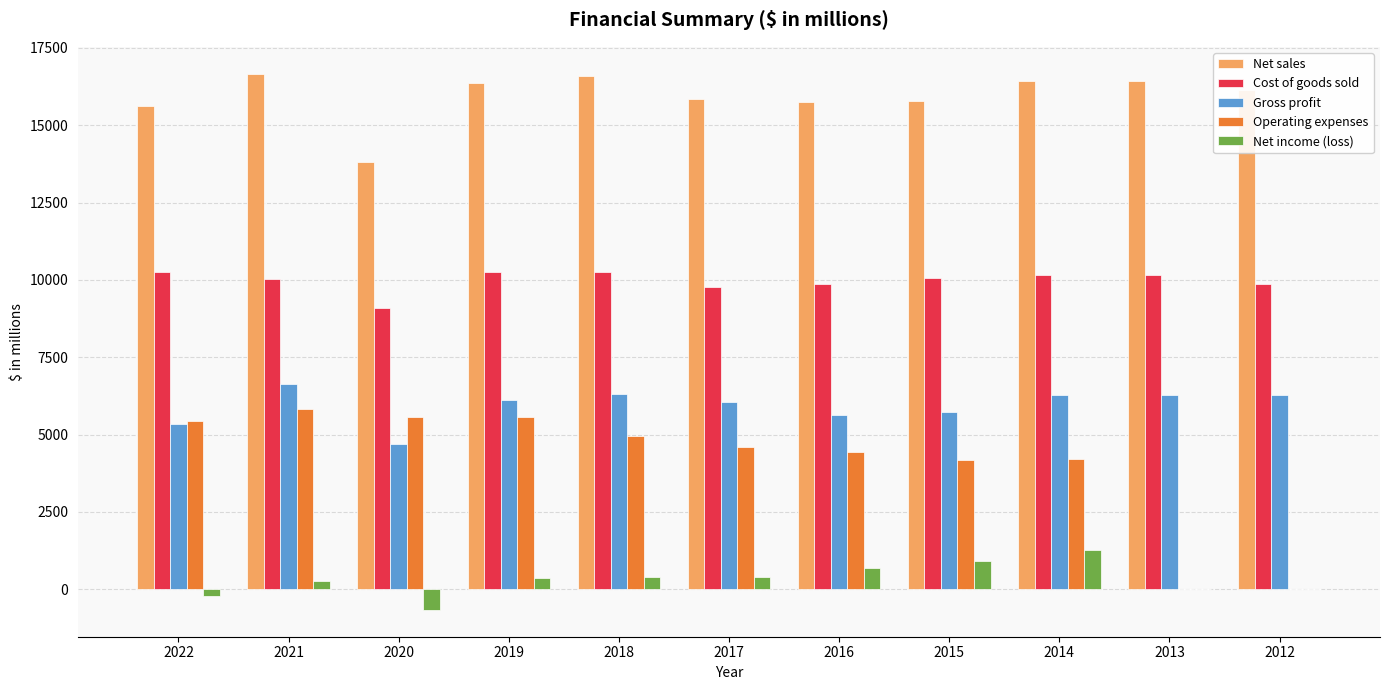

What value does the Gross profit series have at 2017?

6066